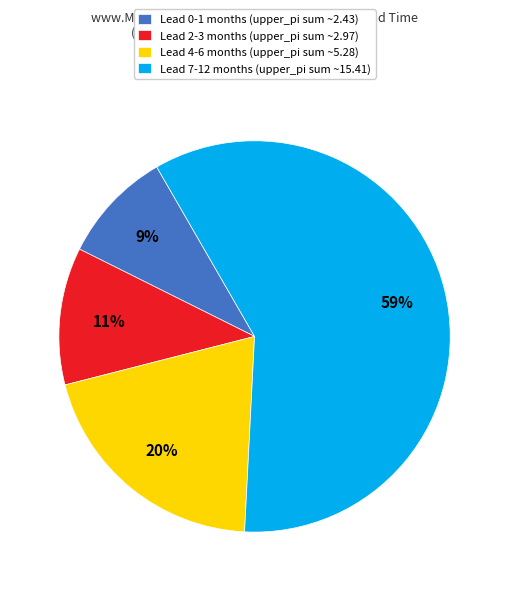

Count the number of slices in the pie.

4